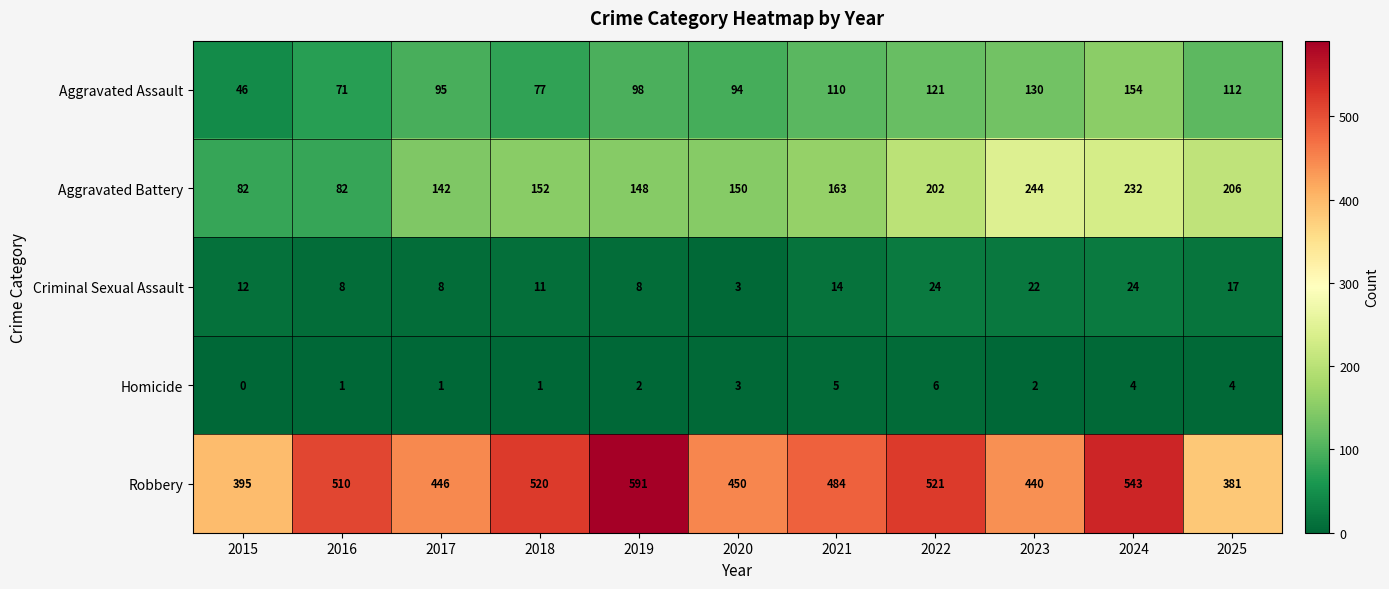

What is the total value across all series at 2018?

761